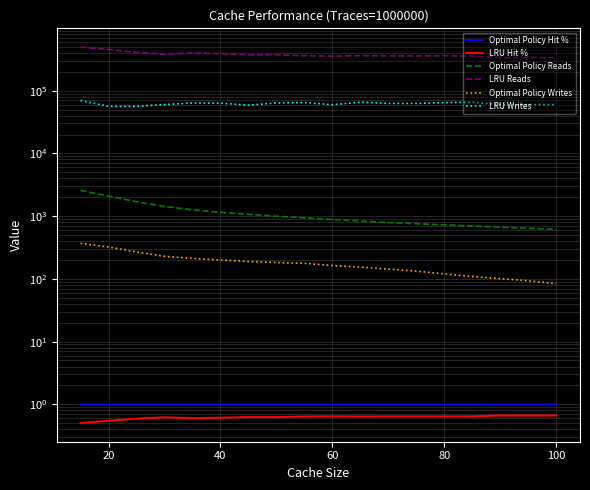

True or false: LRU Writes has more than 1 points higher than both neighbors.

True